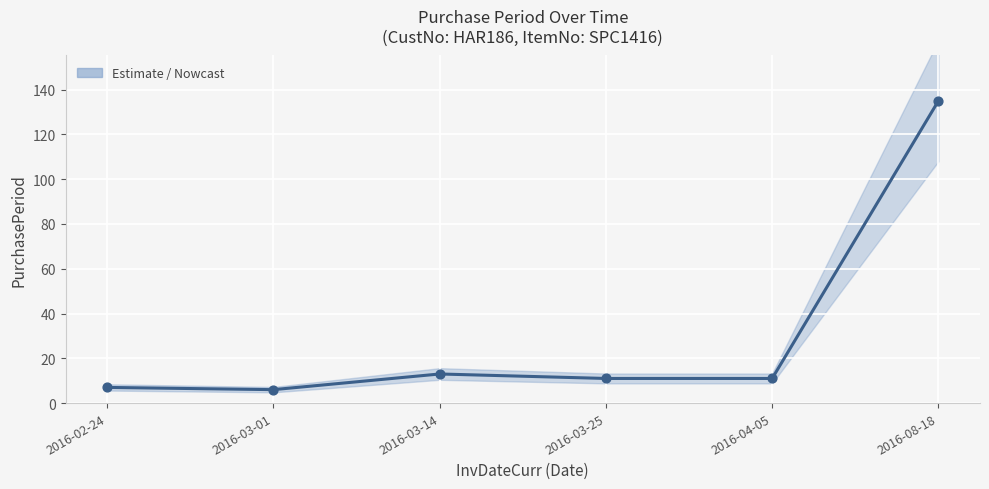

Between 2016-03-01 and 2016-08-18, which is larger?

2016-08-18